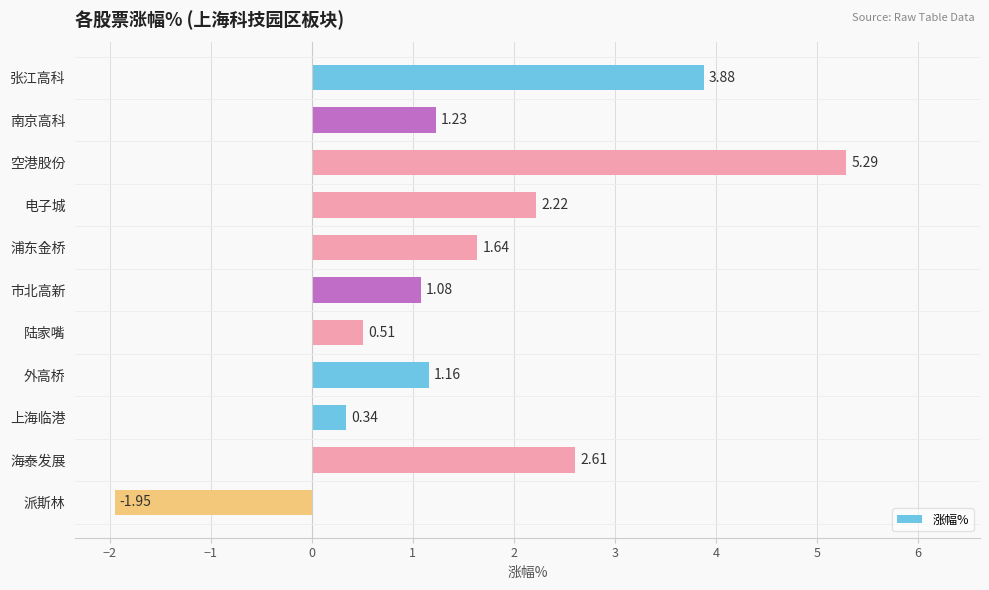

Between 市北高新 and 外高桥, which is larger?

外高桥